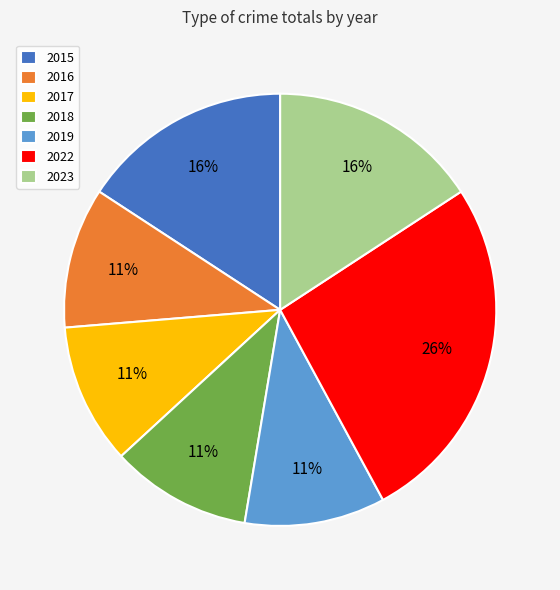

How many slices are in this pie chart?

7